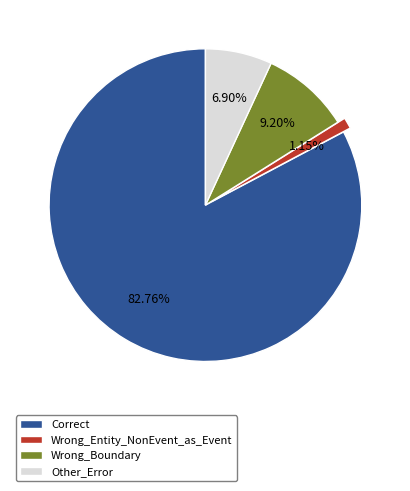

Which category has the smallest portion of the pie?

Wrong_Entity_NonEvent_as_Event